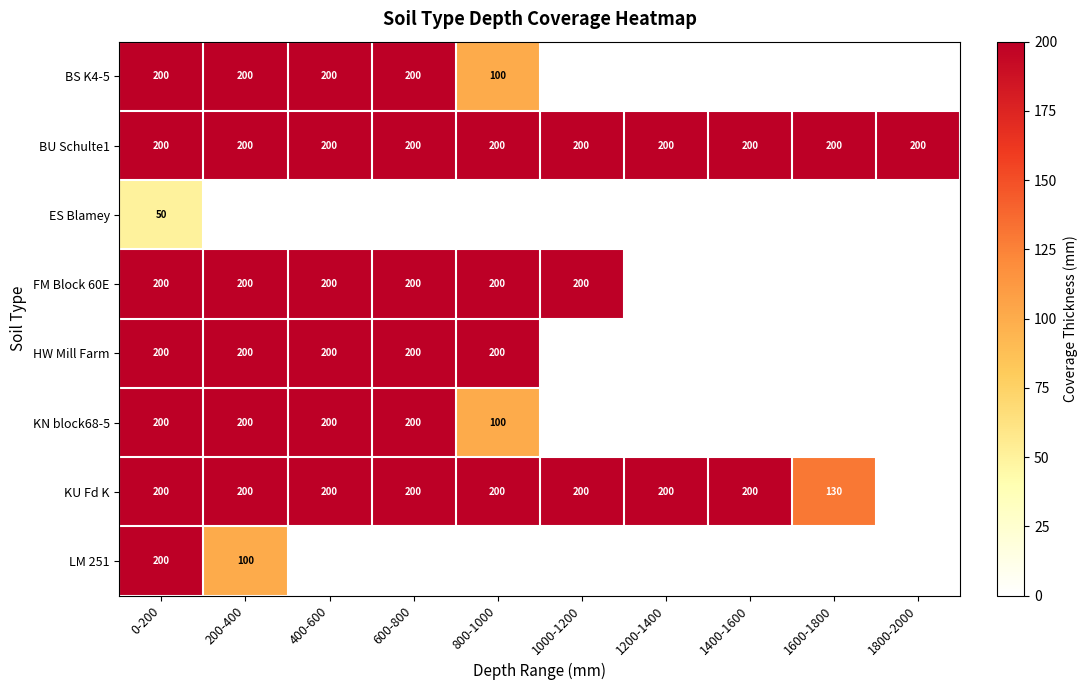

What is the sum of the KU Fd K values at 1400-1600 and 1200-1400?

400